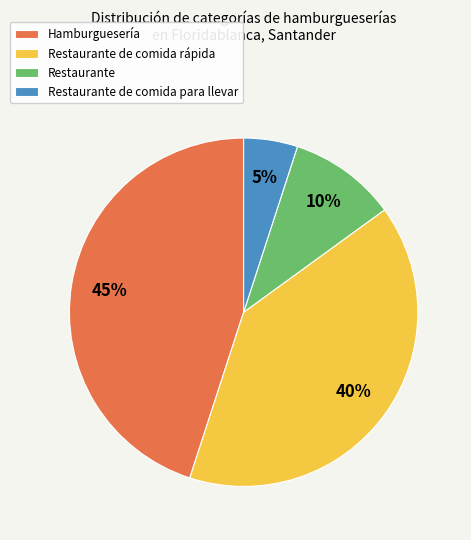

What is the largest slice in the pie chart?

Hamburguesería